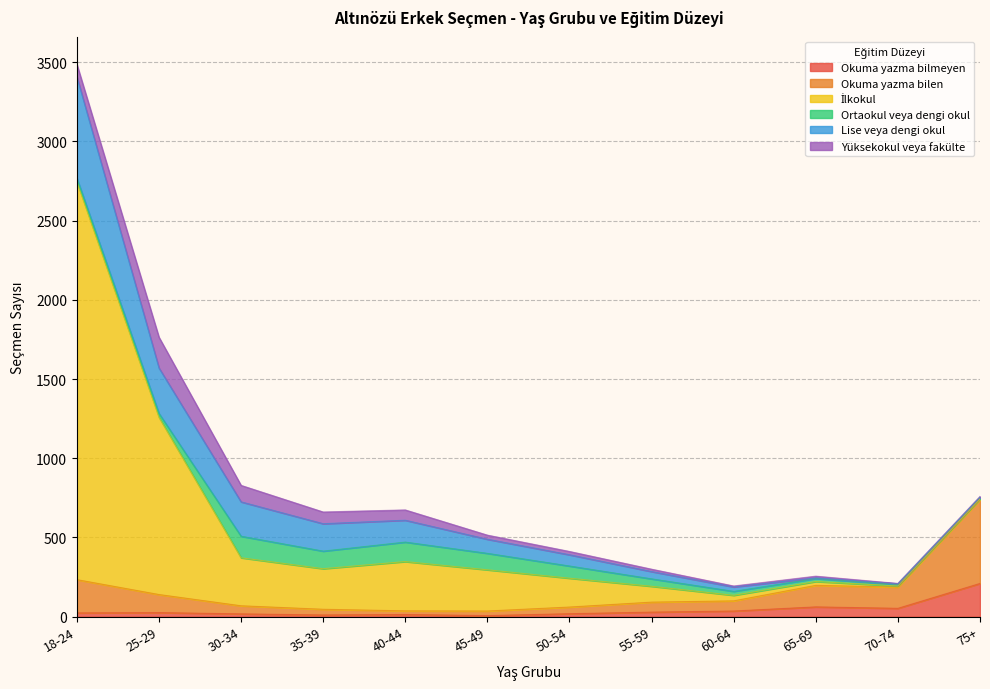

True or false: Okuma yazma bilmeyen and Okuma yazma bilen intersect in this chart.

False